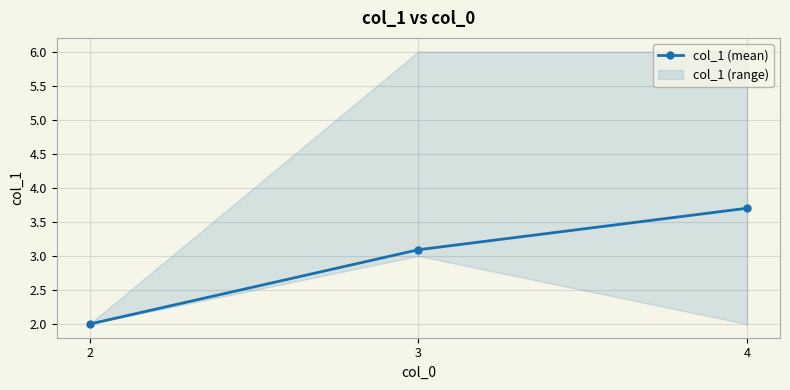

What is the value of the 1st point from the left?

2.0